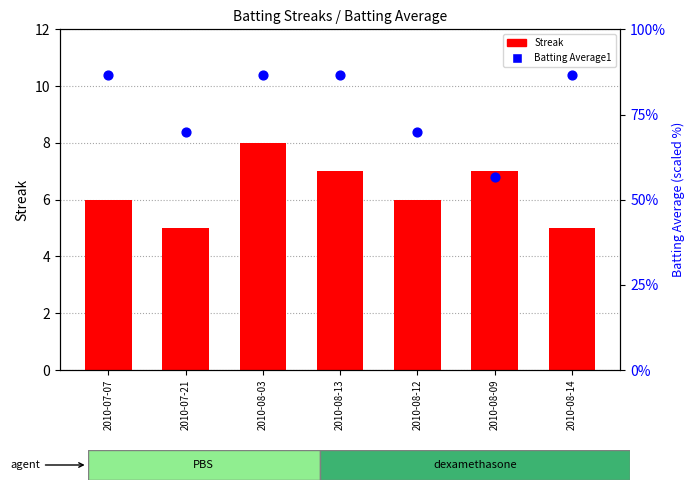

What are all the series names shown in the legend?

Streak, Batting Average1